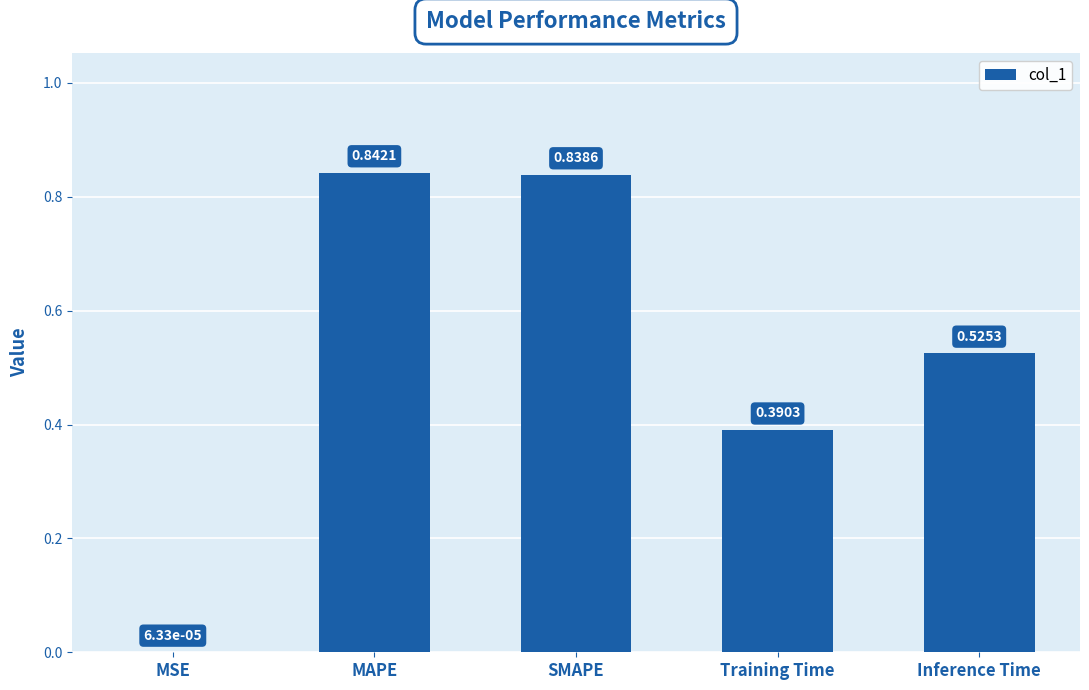

At which category does the chart reach its peak across all series?

MAPE